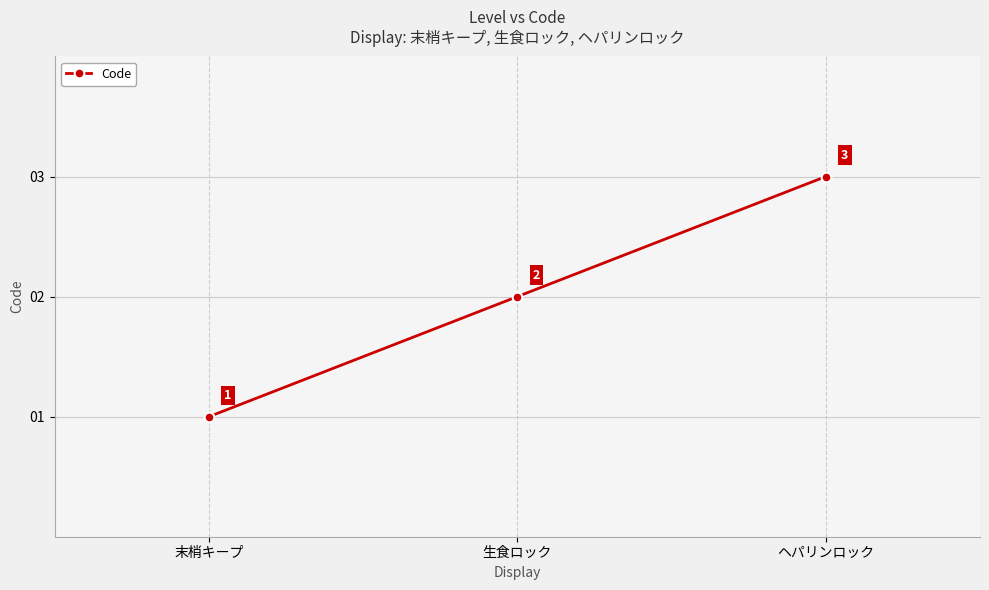

Which category has the lowest value across all series?

末梢キープ